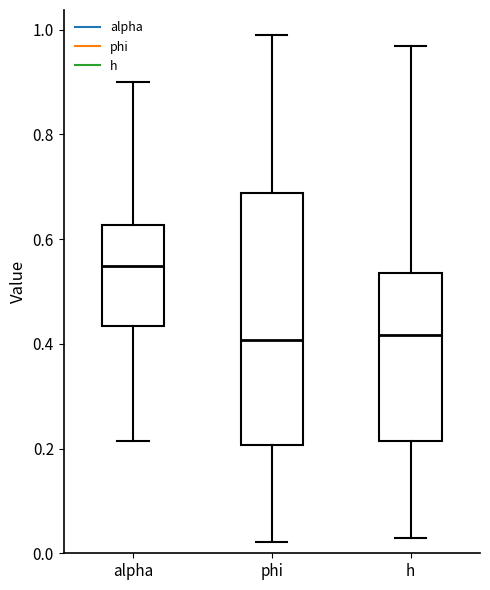

Where is the upper edge of the box for phi on the y-axis? The values are not printed on the chart, so give them approximately, as read against the axis.

0.68